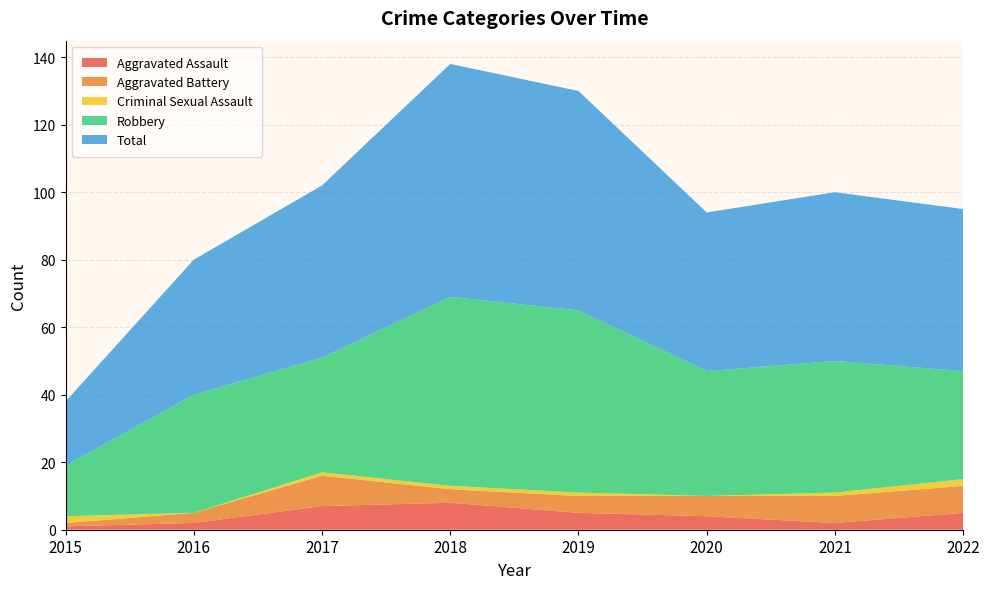

Reading left to right, what are all the values shown in this chart?

Aggravated Assault: 2015=1	2016=2	2017=7	2018=8	2019=5	2020=4	2021=2	2022=5
Aggravated Battery: 2015=1	2016=3	2017=9	2018=4	2019=5	2020=6	2021=8	2022=8
Criminal Sexual Assault: 2015=2	2016=0	2017=1	2018=1	2019=1	2020=0	2021=1	2022=2
Robbery: 2015=15	2016=35	2017=34	2018=56	2019=54	2020=37	2021=39	2022=32
Total: 2015=19	2016=40	2017=51	2018=69	2019=65	2020=47	2021=50	2022=48